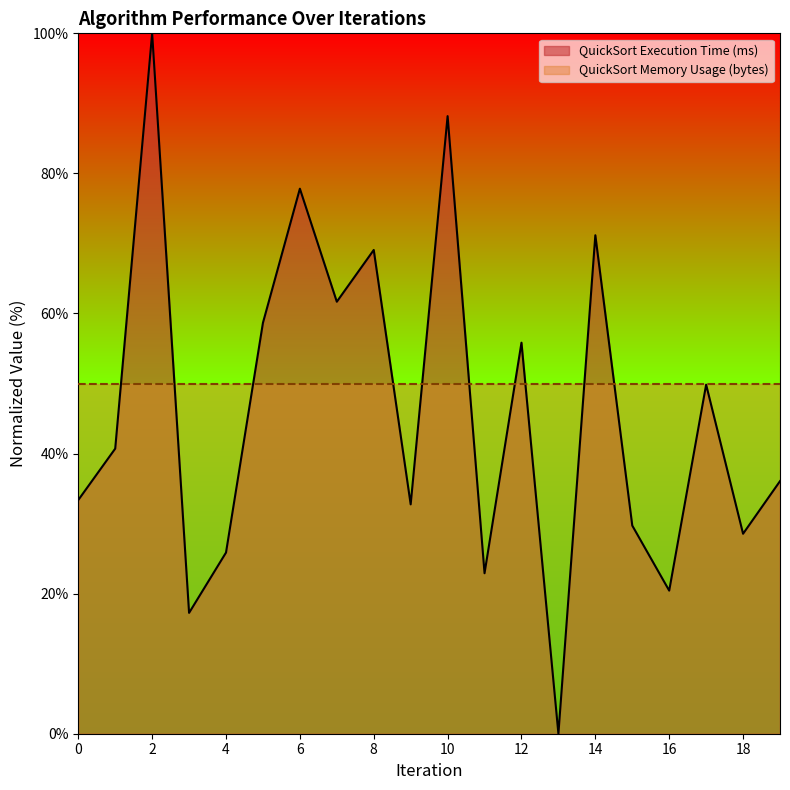

What is the change in value from 3 to 6?

+60.6